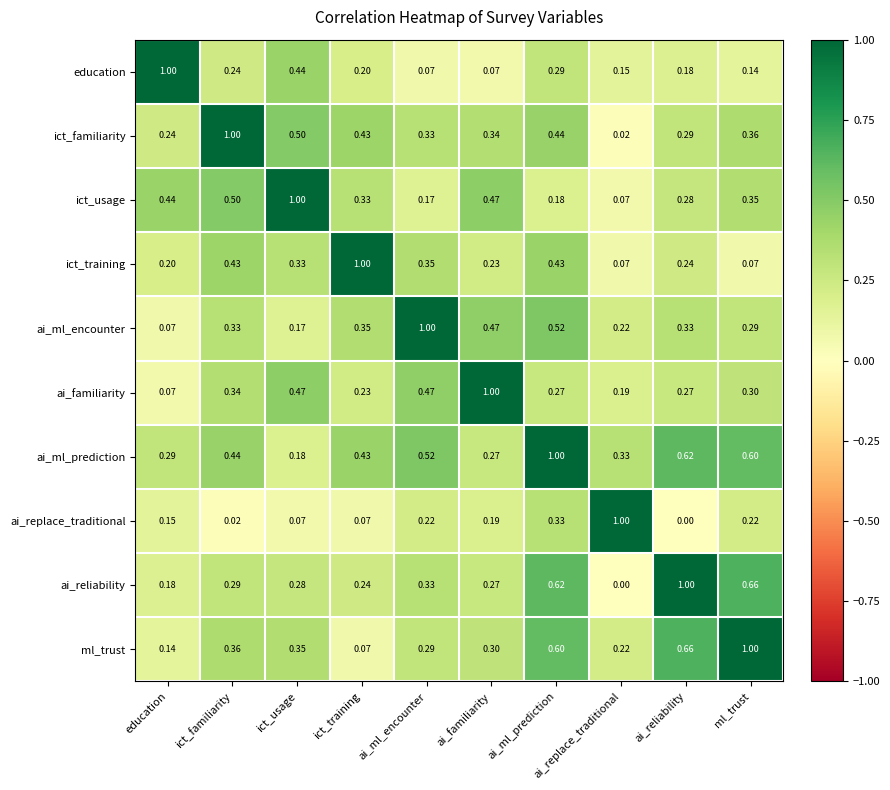

Where is ml_trust nearest to the value 0?

ict_training